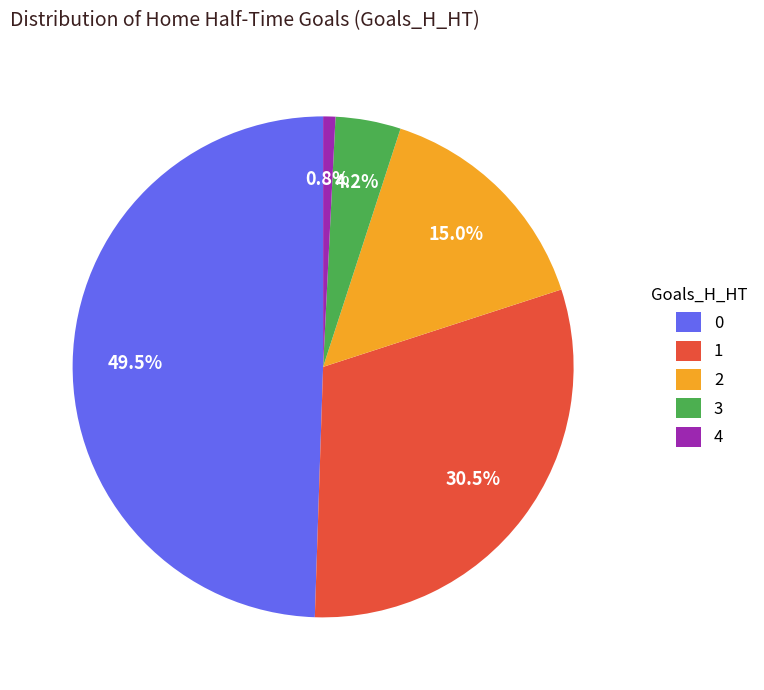

To the nearest percent, what is the average slice percentage?

20%